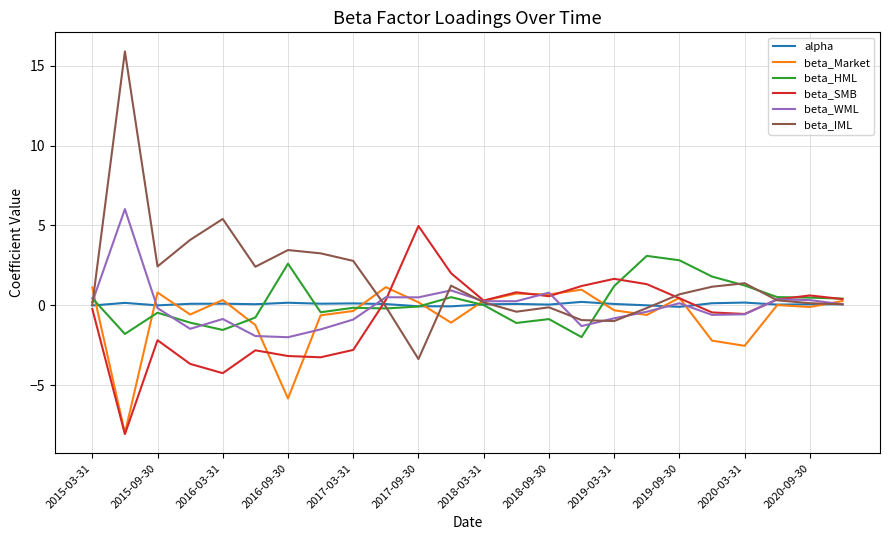

What is the smallest value displayed?

-8.1